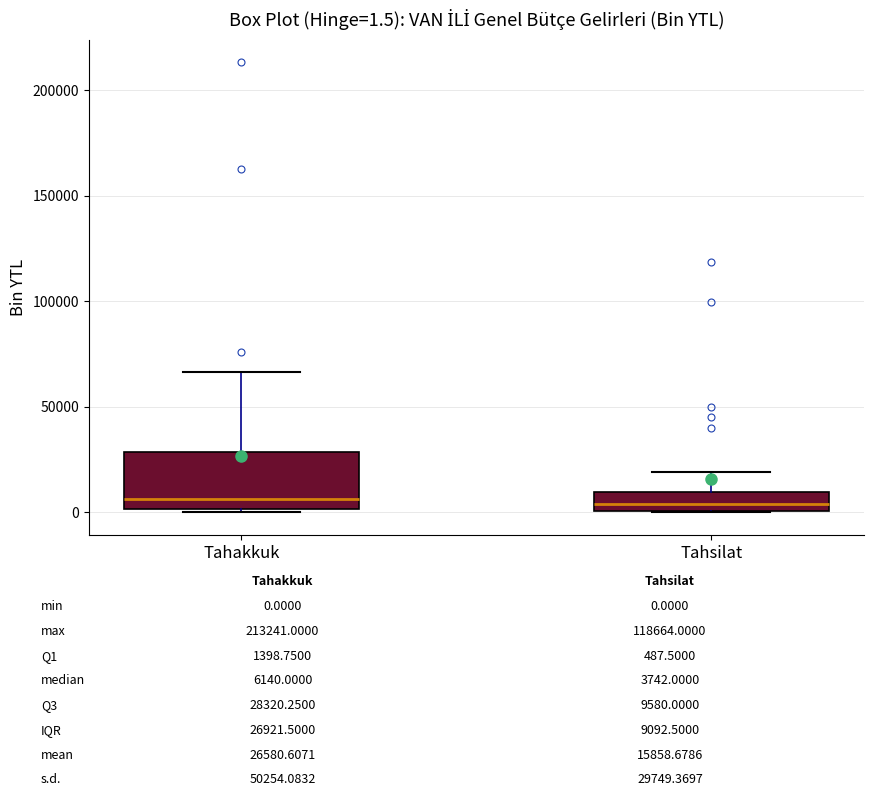

Comparing the boxes themselves (not the whiskers), which one is the tallest?

Tahakkuk